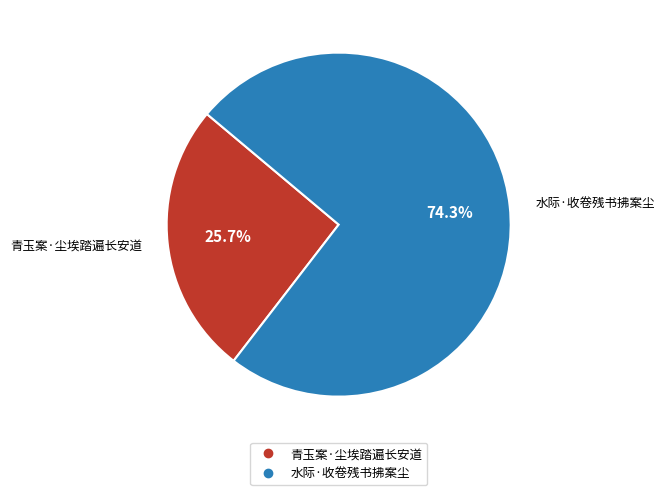

Which category accounts for the majority?

水际·收卷残书拂案尘